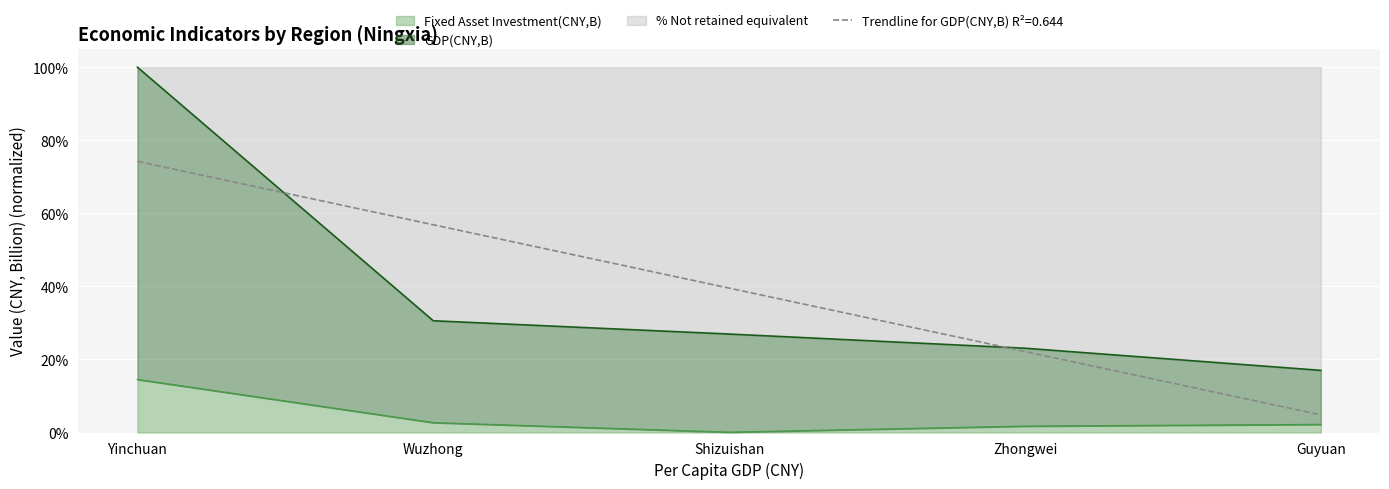

How many lines are shown in the chart?

2